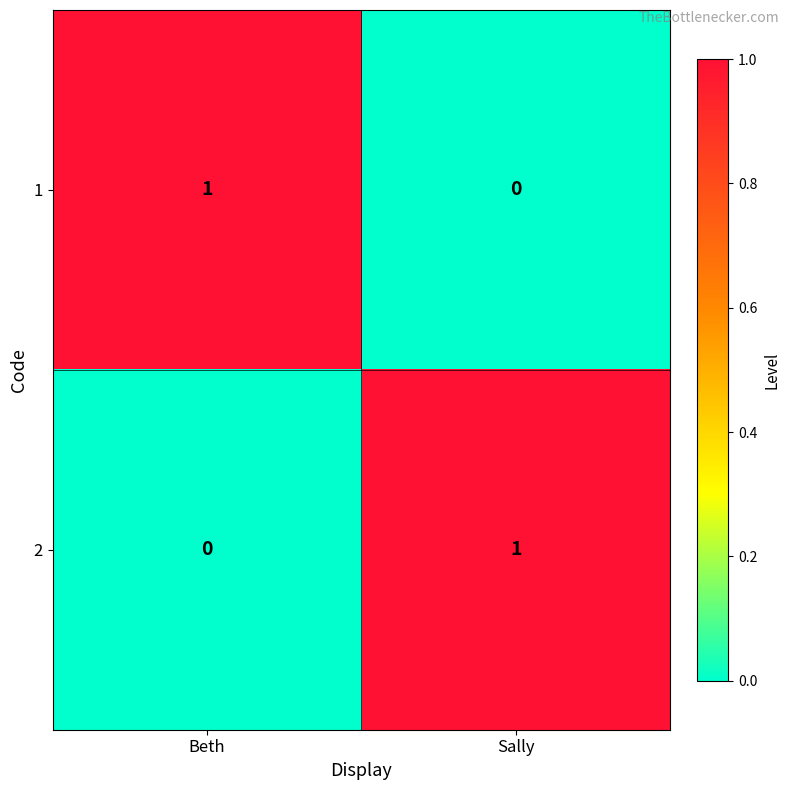

List the labels in order of 2 value, largest first.

Sally, Beth